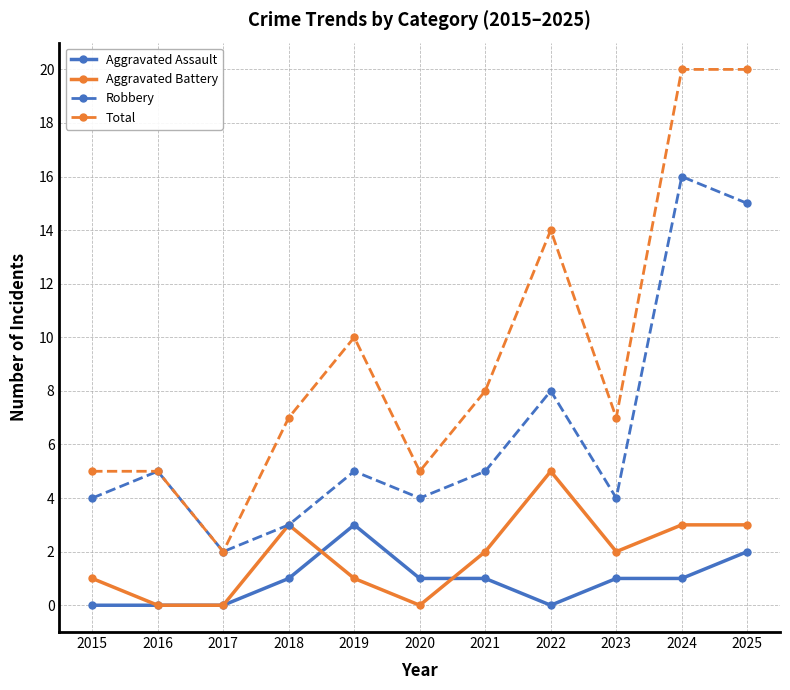

Which series has the largest range (max minus min)?

Total